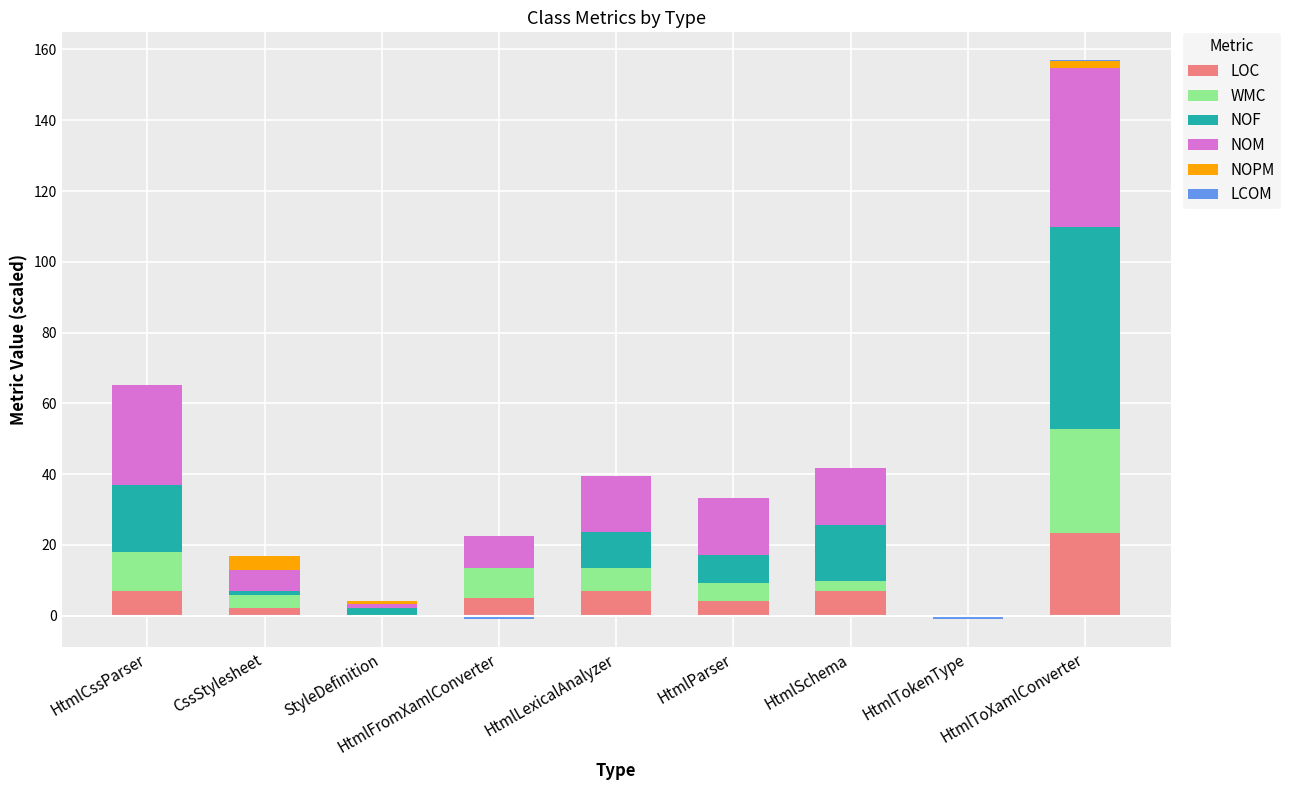

The NOPM series shows 0.0 at HtmlSchema. True or false?

True